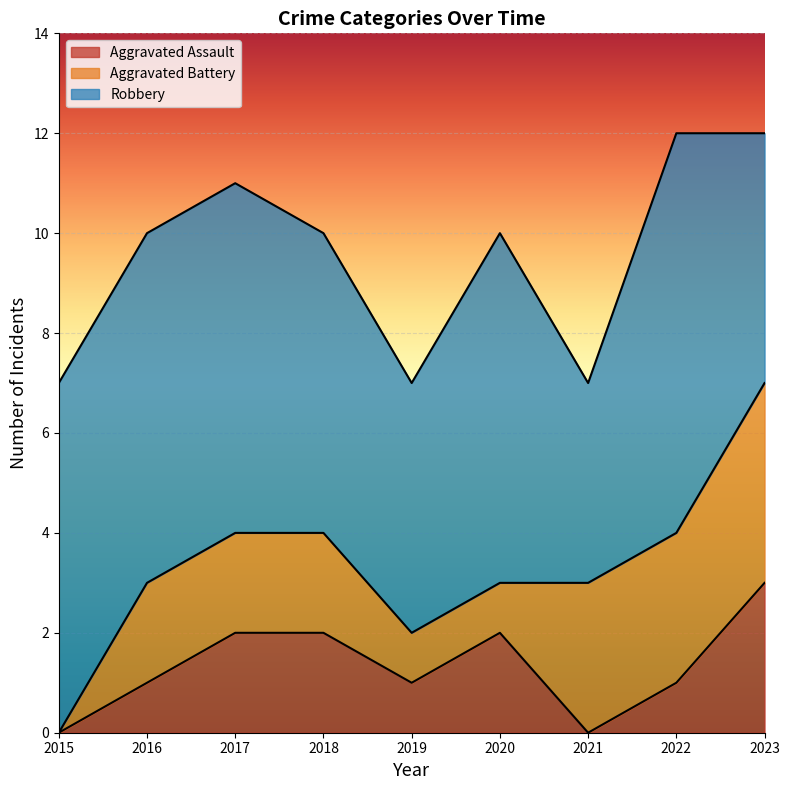

Rank the series by their maximum value, from highest to lowest.

Robbery, Aggravated Battery, Aggravated Assault